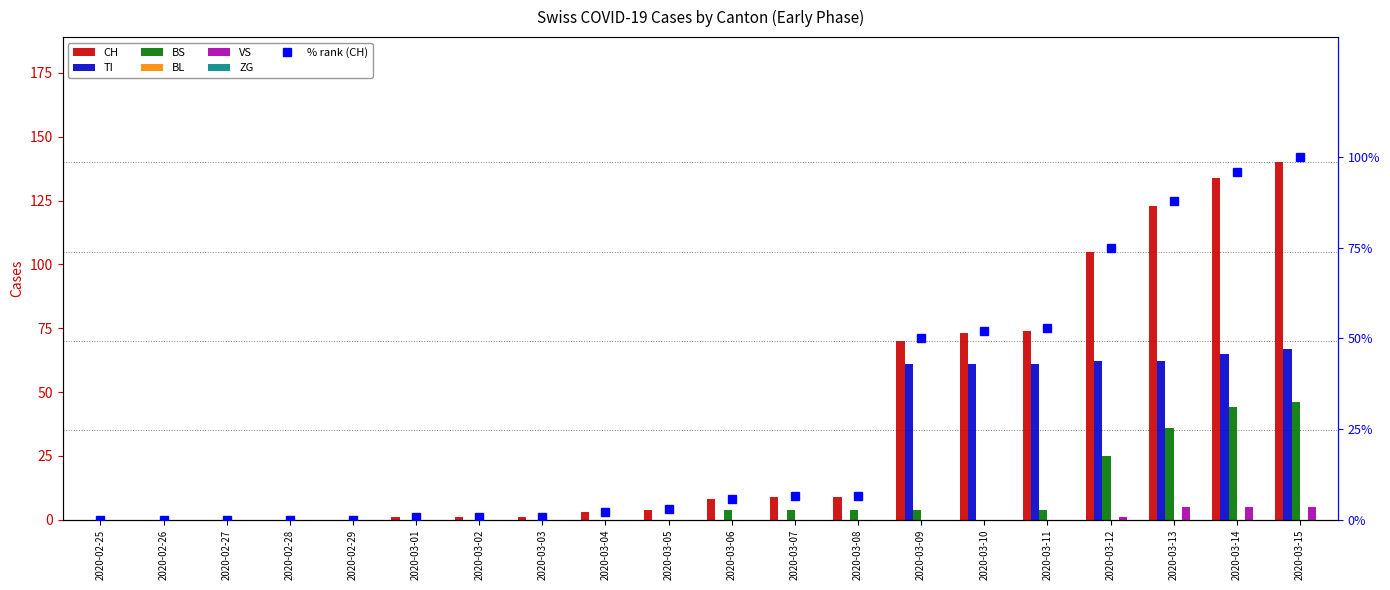

Reading left to right, what are all the values shown in this chart?

CH: 0	0	0	0	0	1	1	1	3	4	8	9	9	70	73	74	105	123	134	140
TI: 0	0	0	0	0	0	0	0	0	0	0	0	0	61	61	61	62	62	65	67
BS: 0	0	0	0	0	0	0	0	0	0	4	4	4	4	0	4	25	36	44	46
VS: 0	0	0	0	0	0	0	0	0	0	0	0	0	0	0	0	1	5	5	5